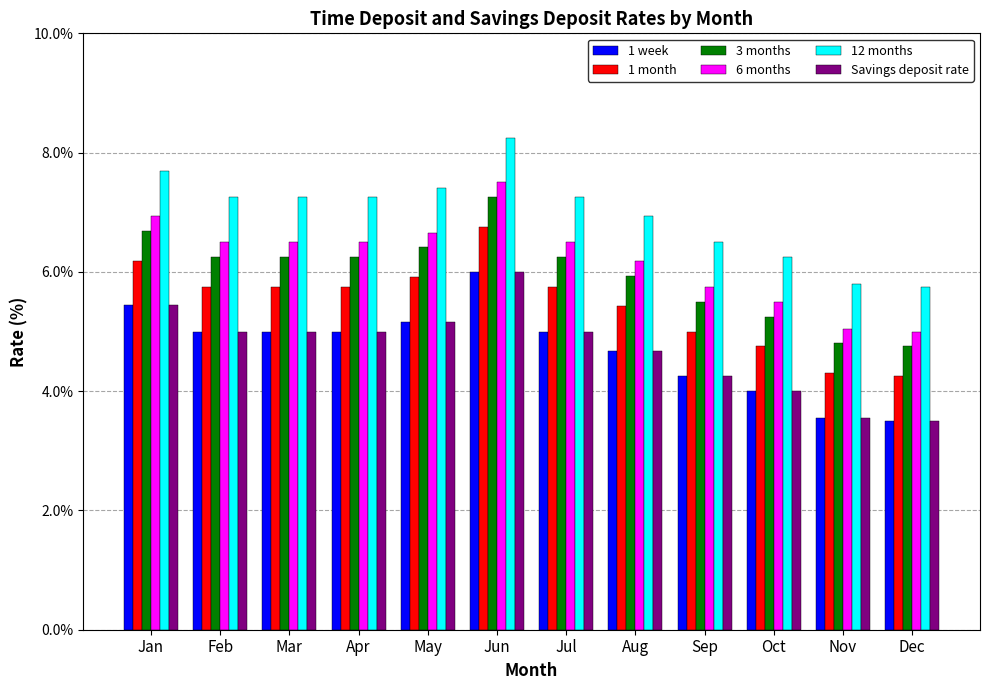

What is the smallest value displayed?

3.5